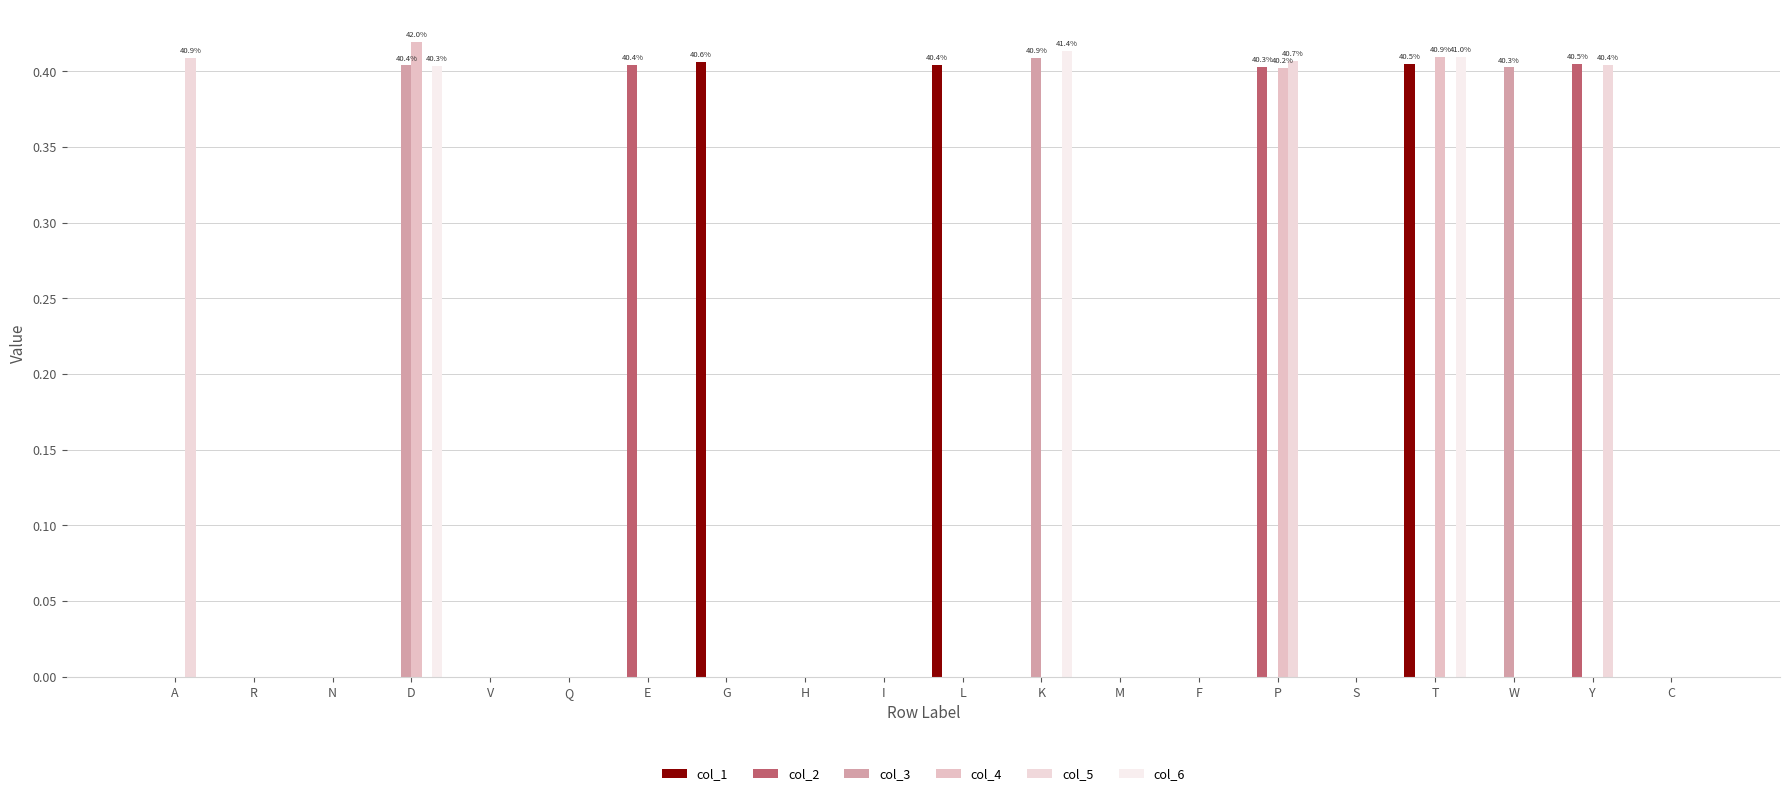

How many distinct data groups are displayed?

6